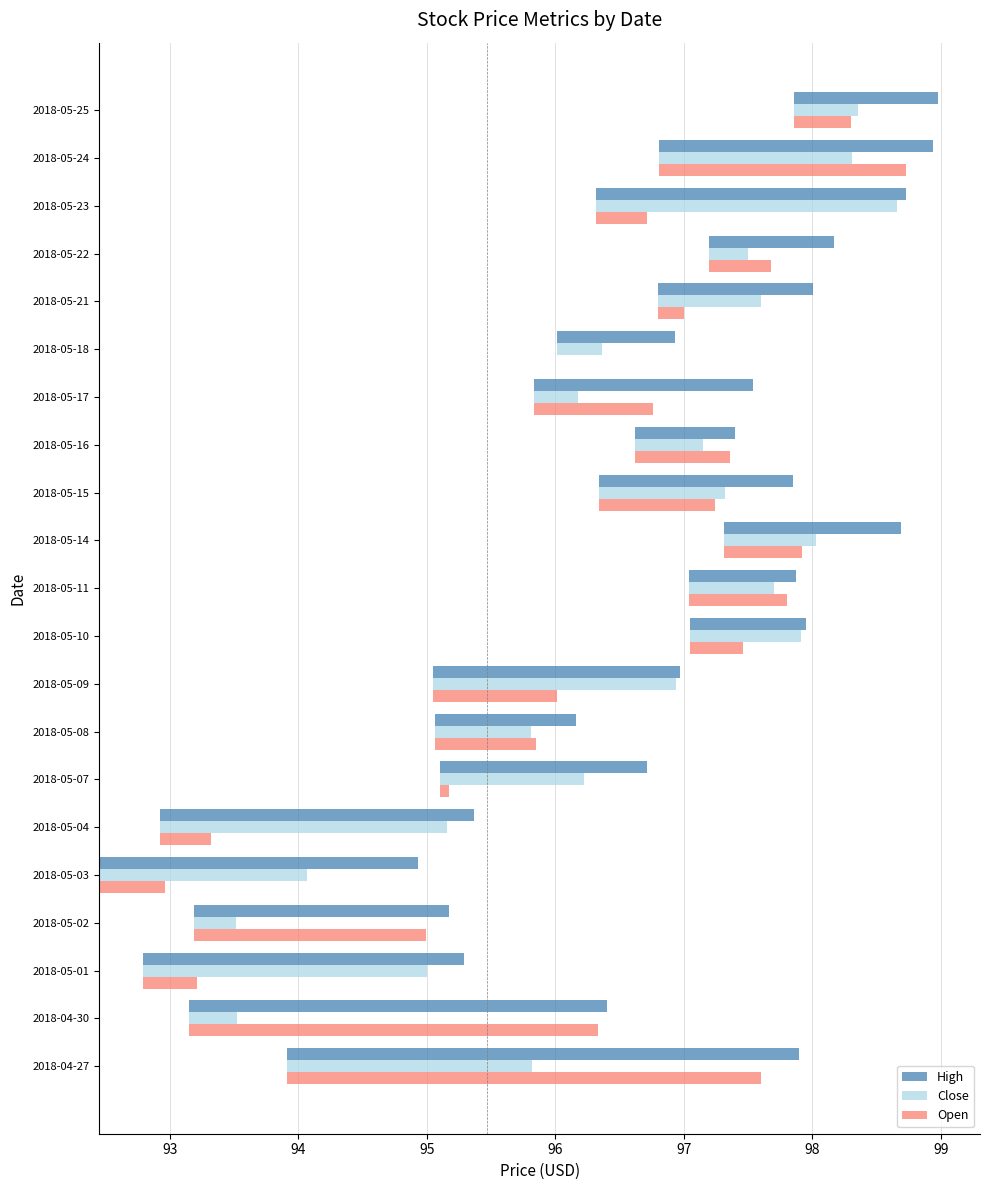

Rank the series by their maximum value, from highest to lowest.

High, Open, Close